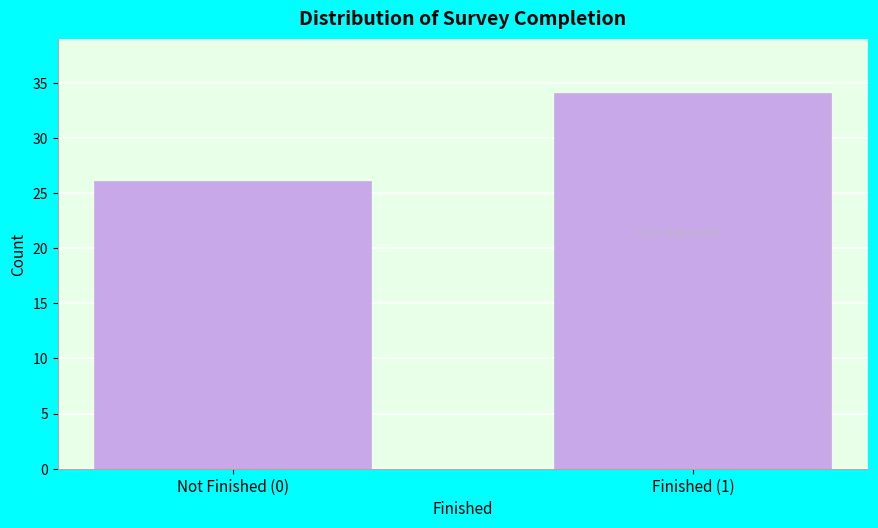

Reading left to right, transcribe all the data shown in this chart.

Not Finished (0)=26	Finished (1)=34